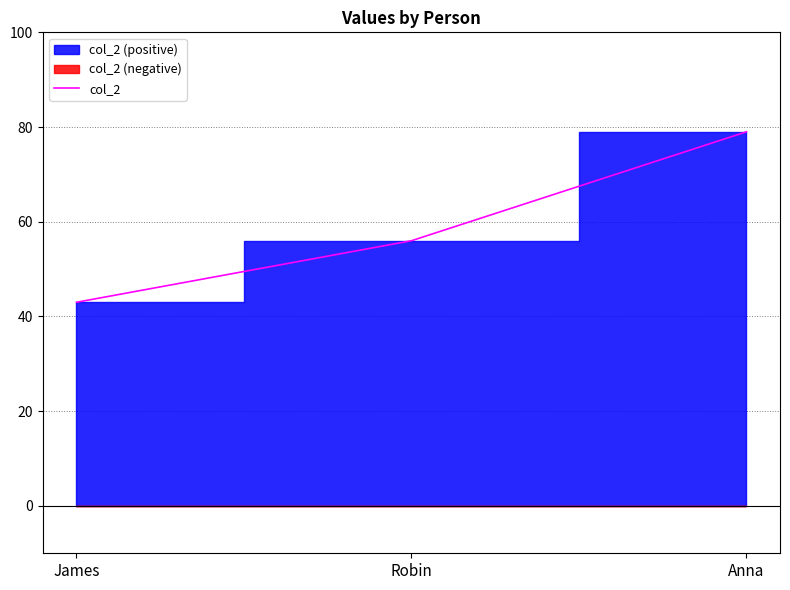

Reading right to left, extract all data points from this chart.

79	56	43